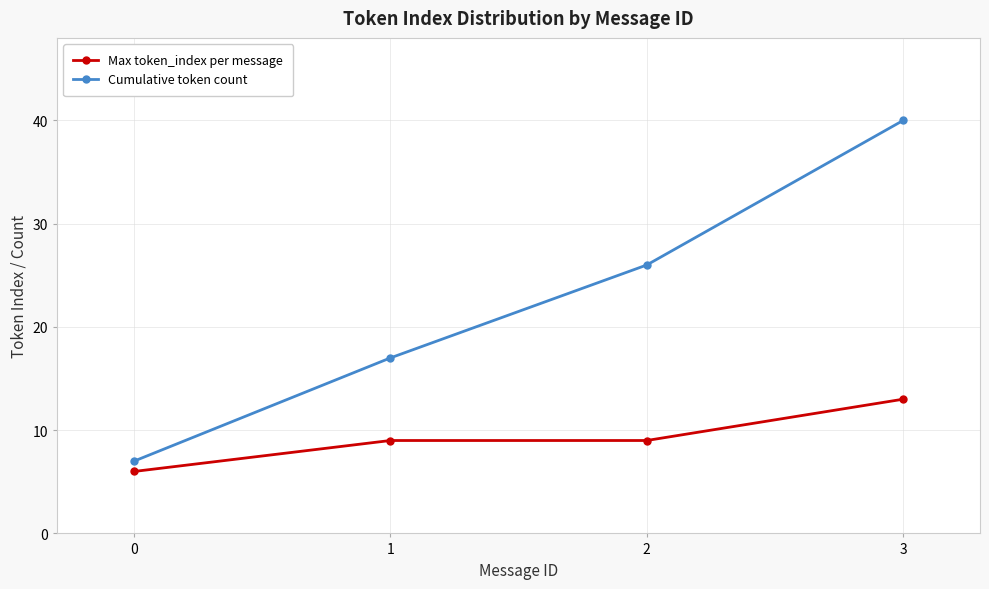

True or false: Max token_index per message and Cumulative token count cross at least once.

False